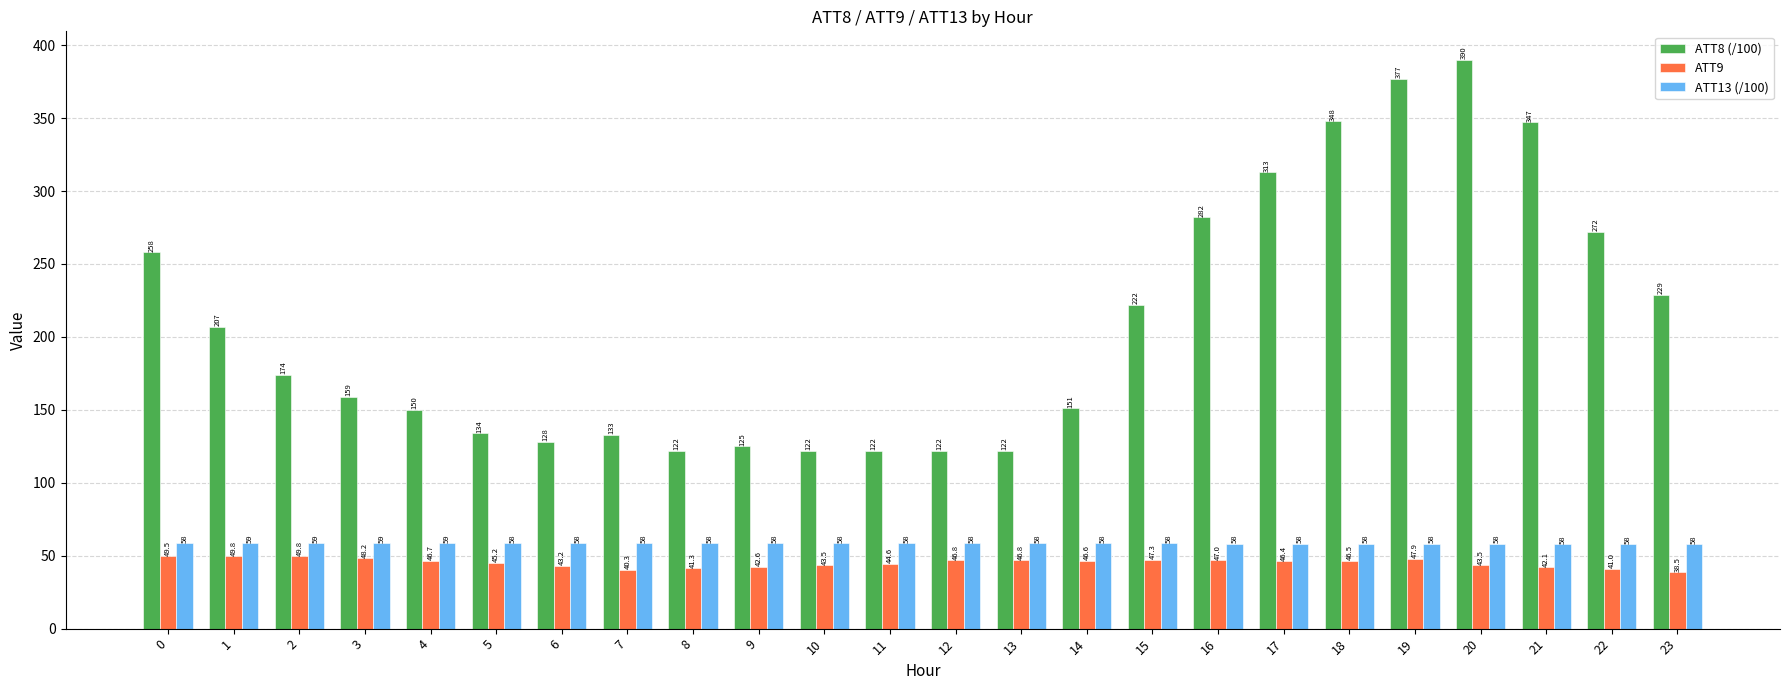

What is the difference between the ATT8 (/100) values at 9 and 7?

8.0